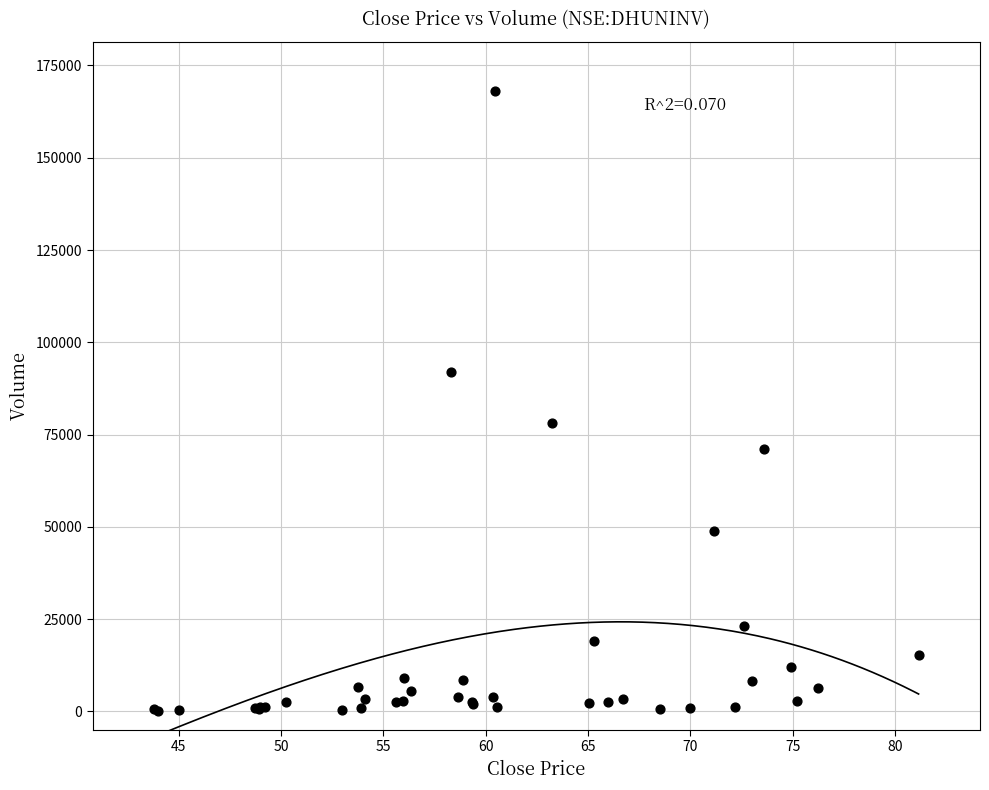

What Y value in the scatter plot is closest to 84109?

78158